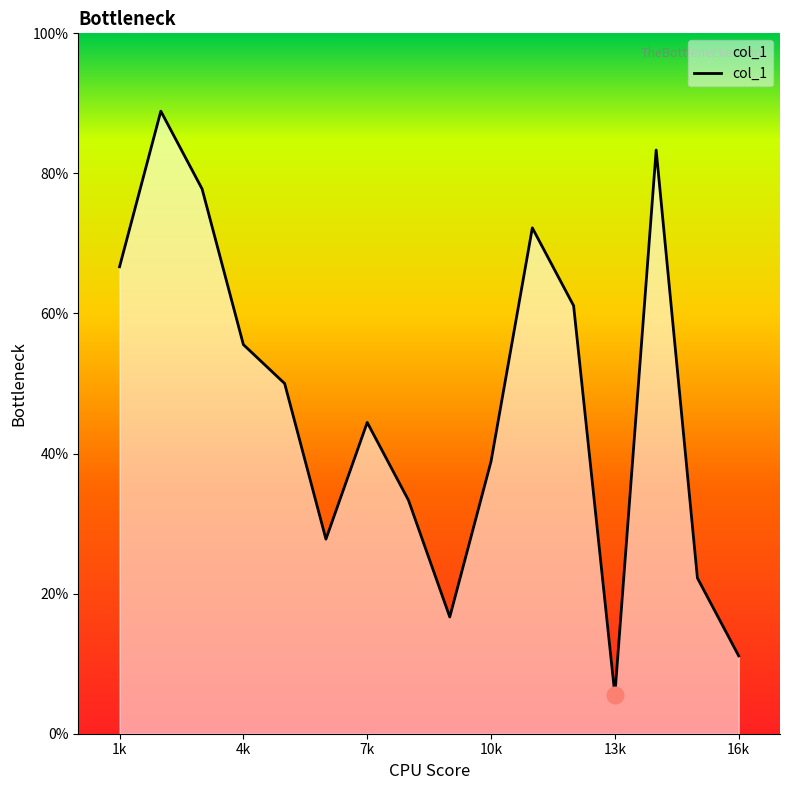

Rank the categories by value from highest to lowest.

2, 14, 3, 11, 1, 12, 4, 5, 7, 10, 8, 6, 15, 9, 16, 13